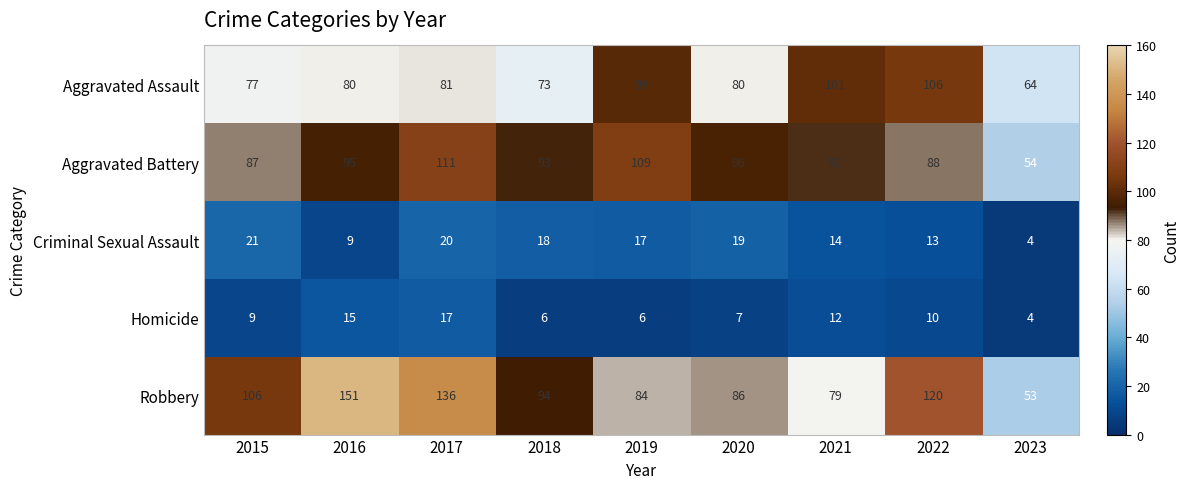

What is the sum of the Robbery values at 2017 and 2019?

220